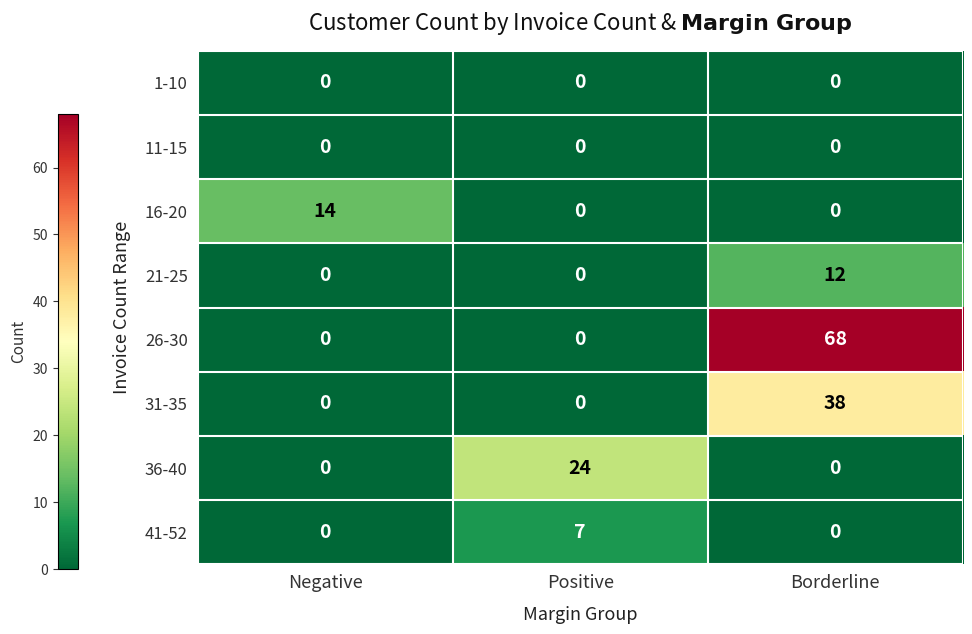

Count the 16-20 values in the range 0 to 14.

3